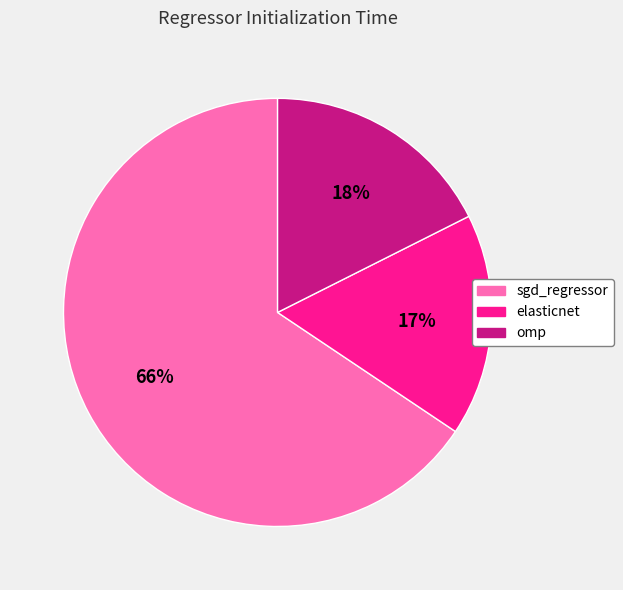

Count the number of slices in the pie.

3